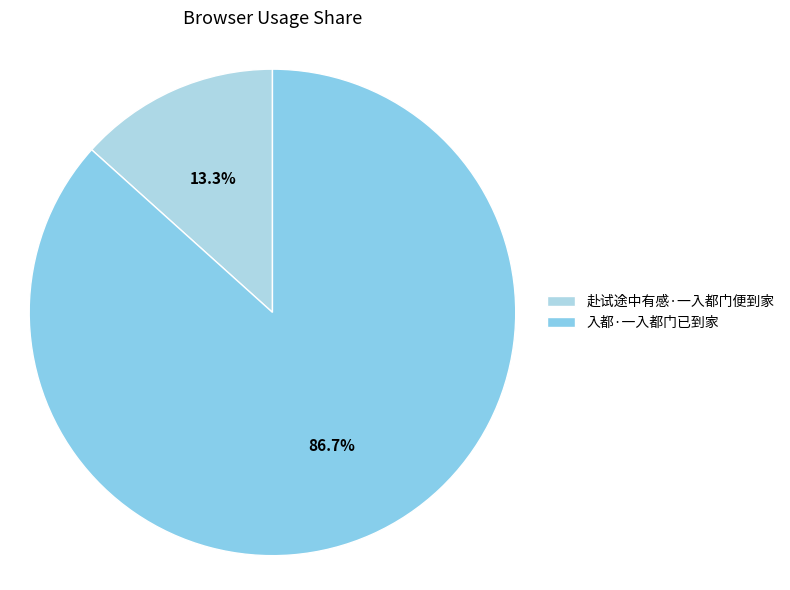

Count the number of slices in the pie.

2